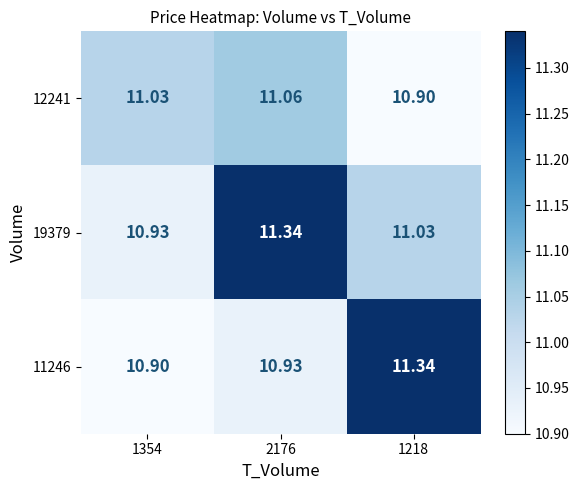

Is the value of 19379 at 1354 greater than the value of 11246 at 1218?

No